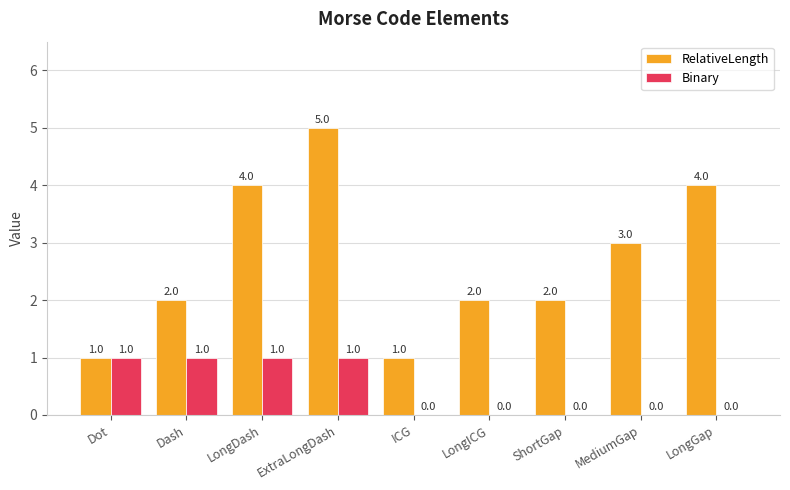

What is the sum of all Binary values?

4